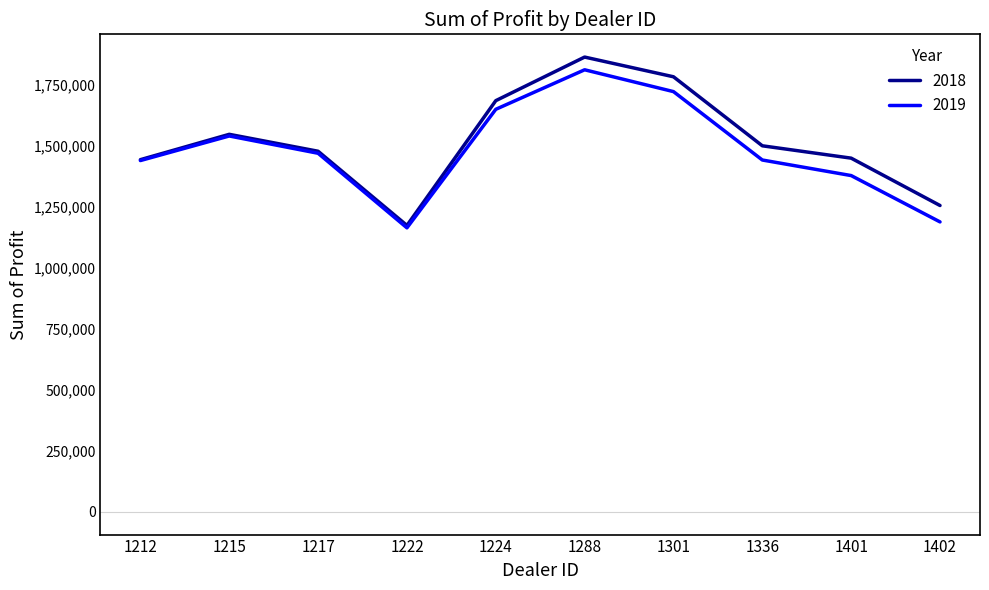

At how many categories does at least one series exceed 1530522?

4